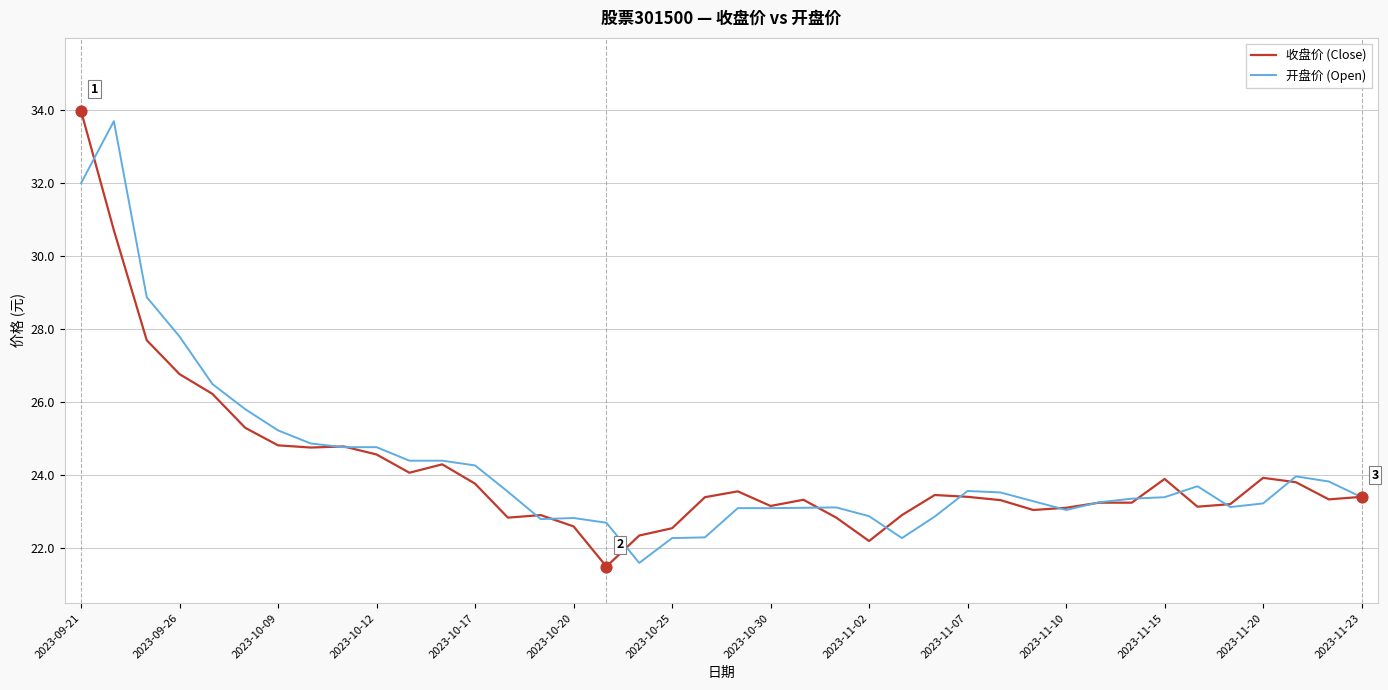

Which series has the largest range (max minus min)?

收盘价 (Close)